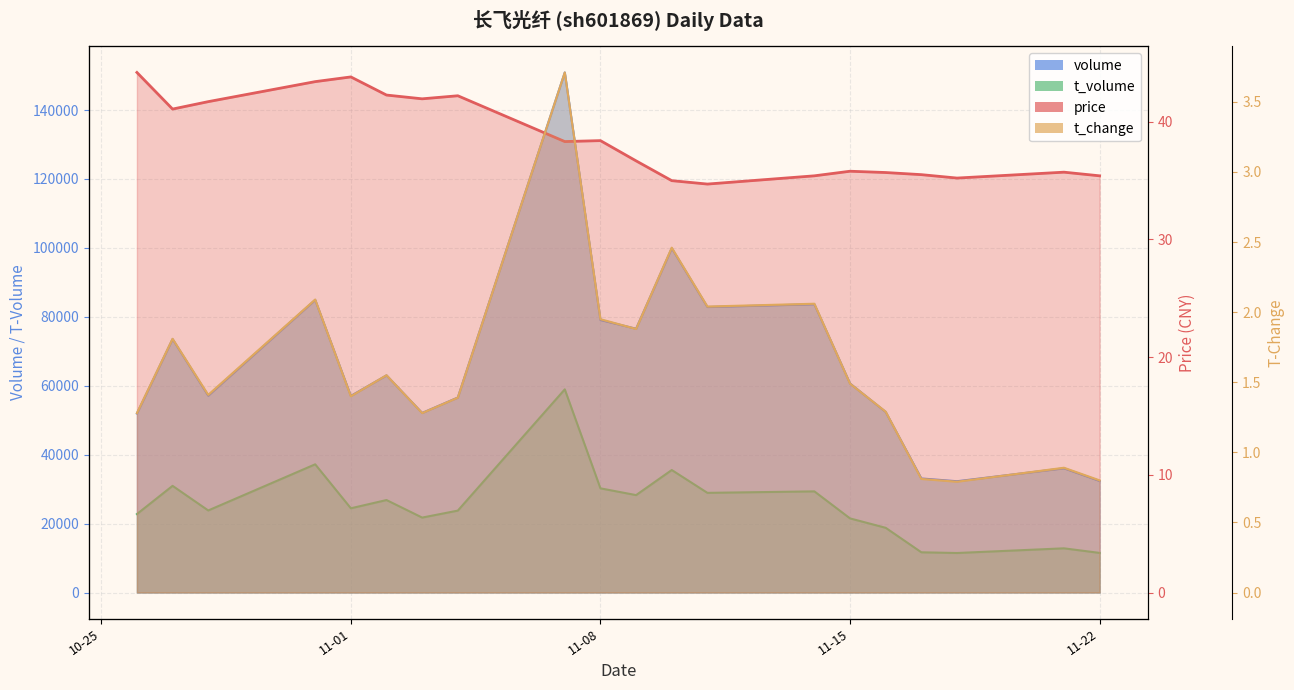

Is it true that t_volume equals 6269.0 at 11-22?

False